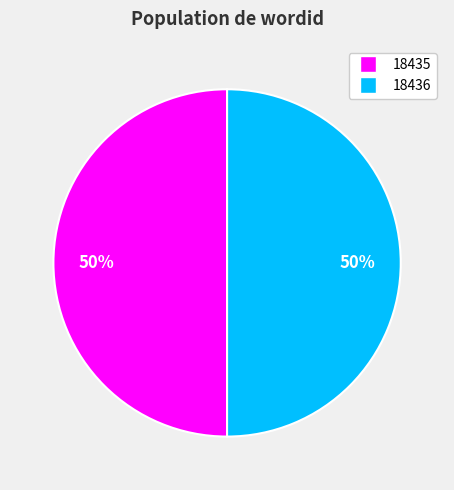

What percentage is the 18435 slice, to the nearest percent?

50%